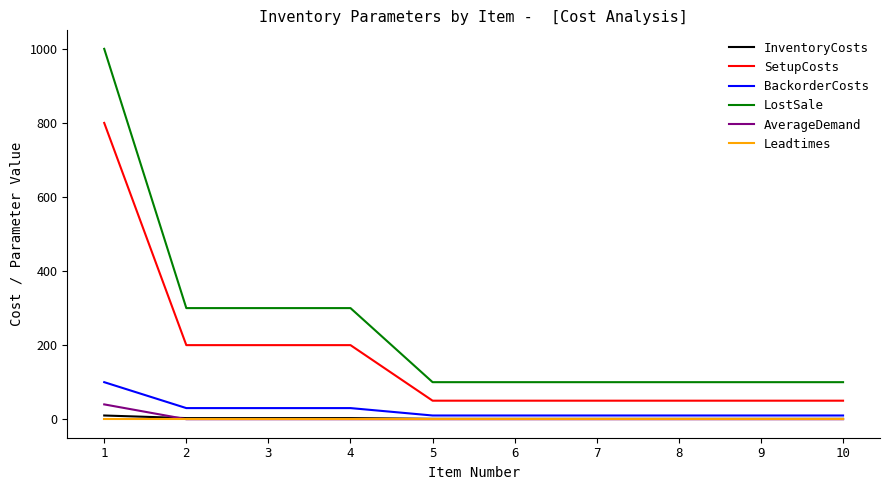

True or false: SetupCosts and LostSale cross at least once.

False